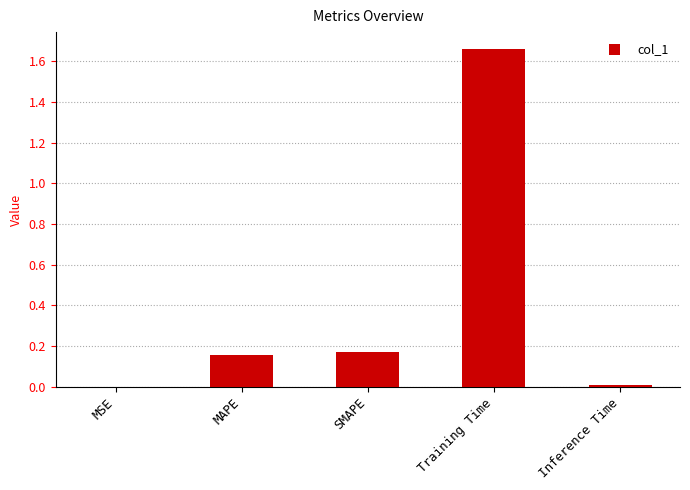

What is the change in value from SMAPE to Training Time?

+1.5